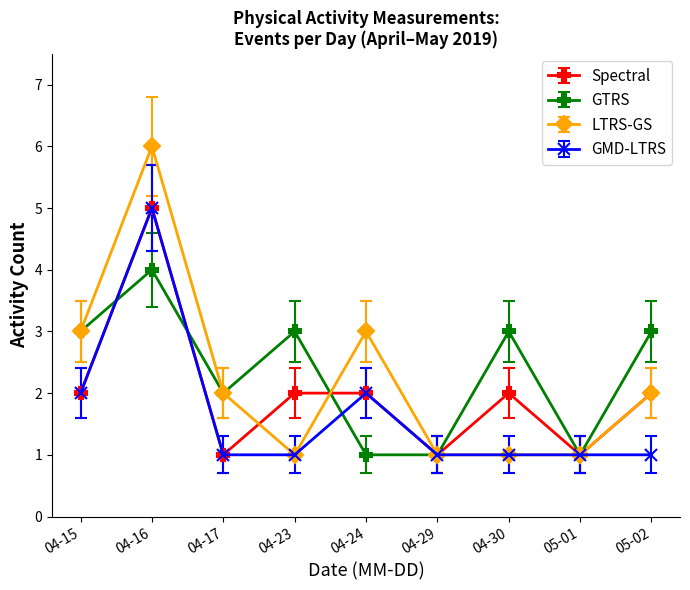

At which category does the chart reach its peak across all series?

04-16